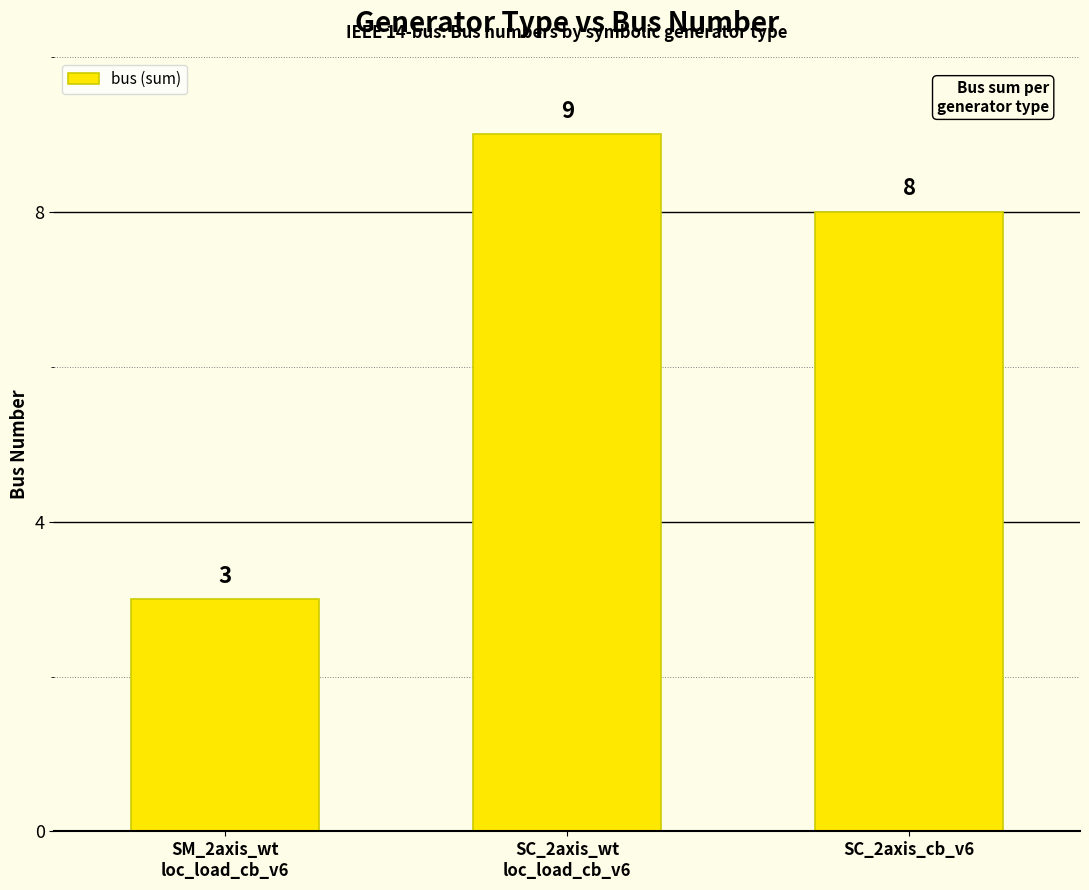

What is the difference between the values at SC_2axis_cb_v6 and SM_2axis_wt
loc_load_cb_v6?

5